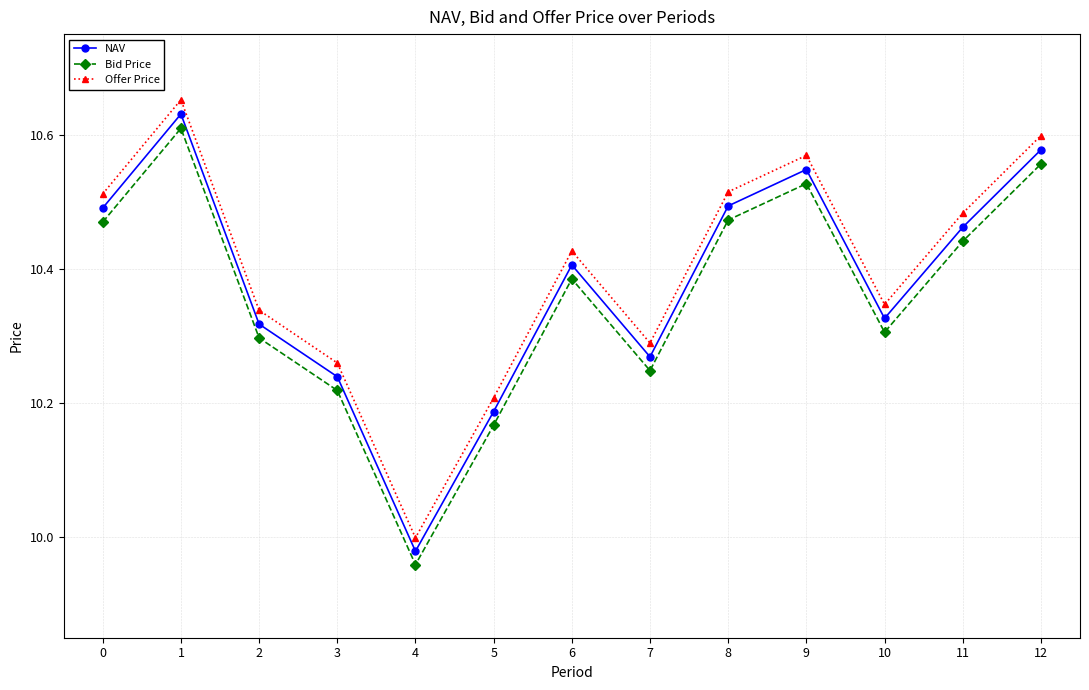

Where is Offer Price nearest to the value 10?

4